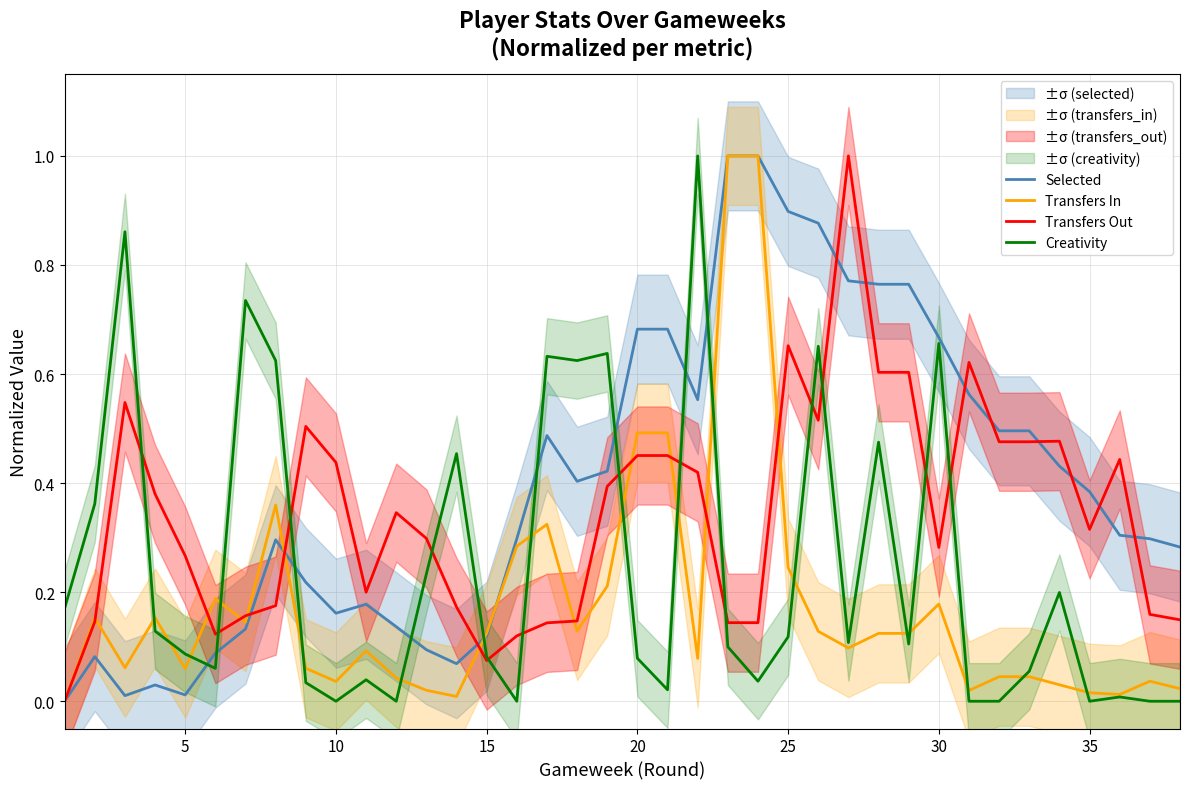

What is the difference between the maximum and minimum values in the Creativity series?

1.0